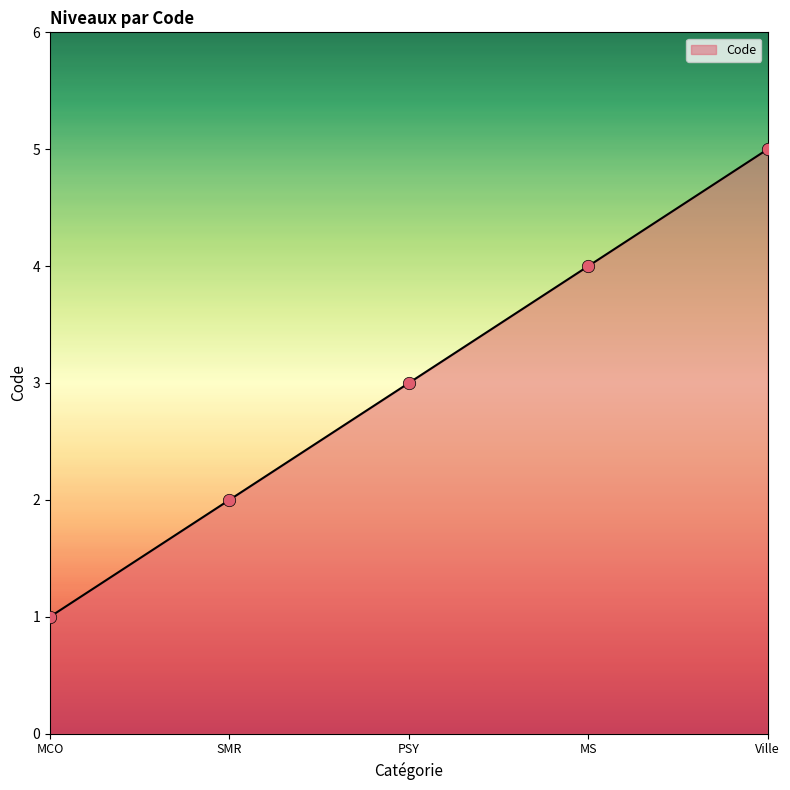

Approximately how many times larger is the value at SMR compared to MCO?

2.0